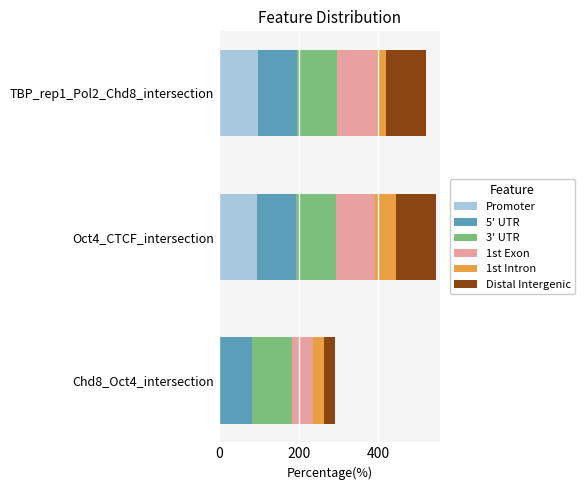

What is the highest value of the Promoter series?

97.0